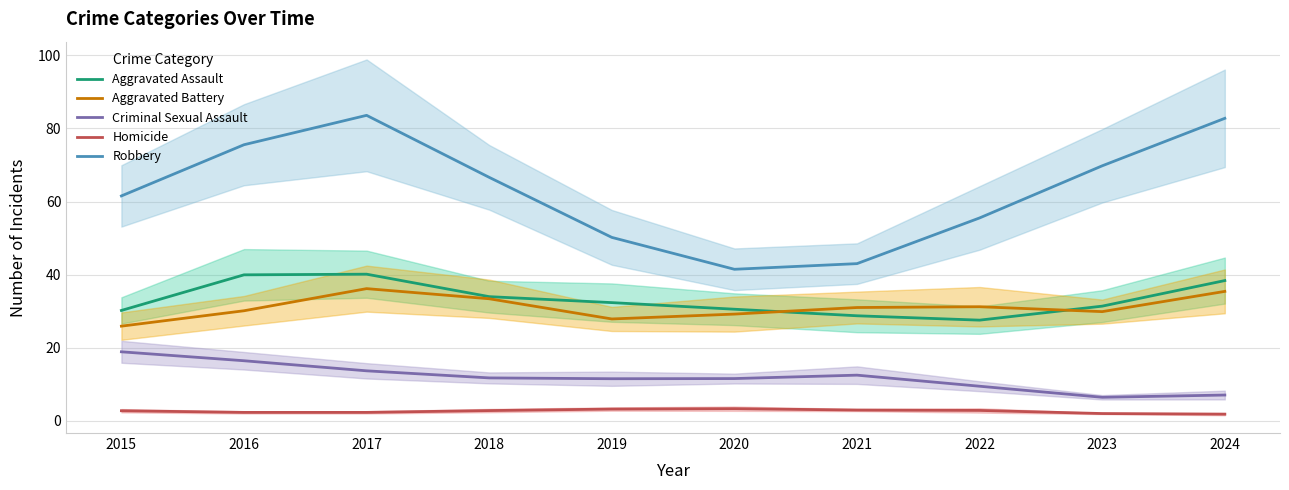

True or false: Robbery and Homicide intersect in this chart.

False